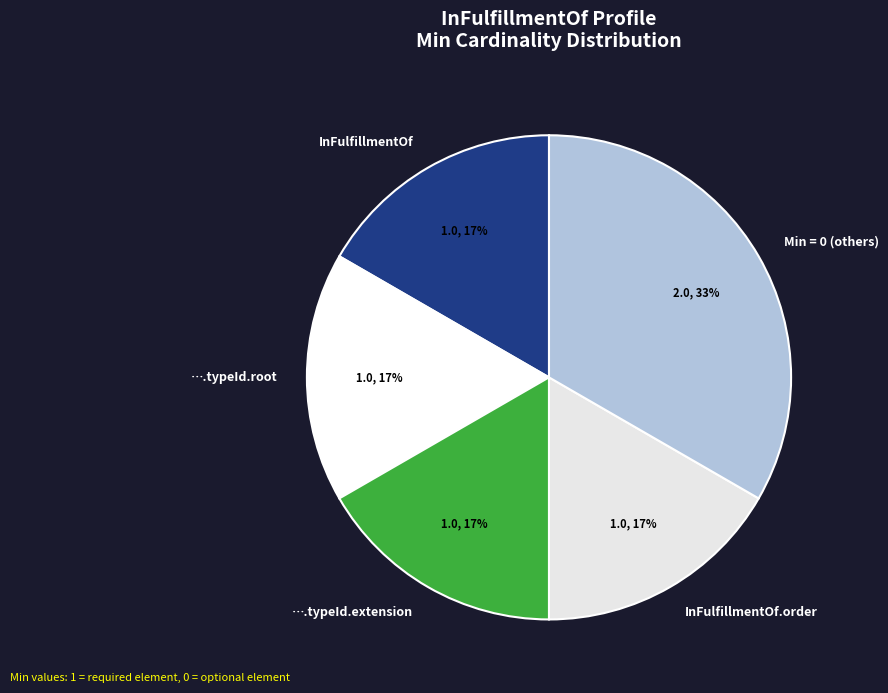

Is it true that InFulfillmentOf is 17% of the pie?

True